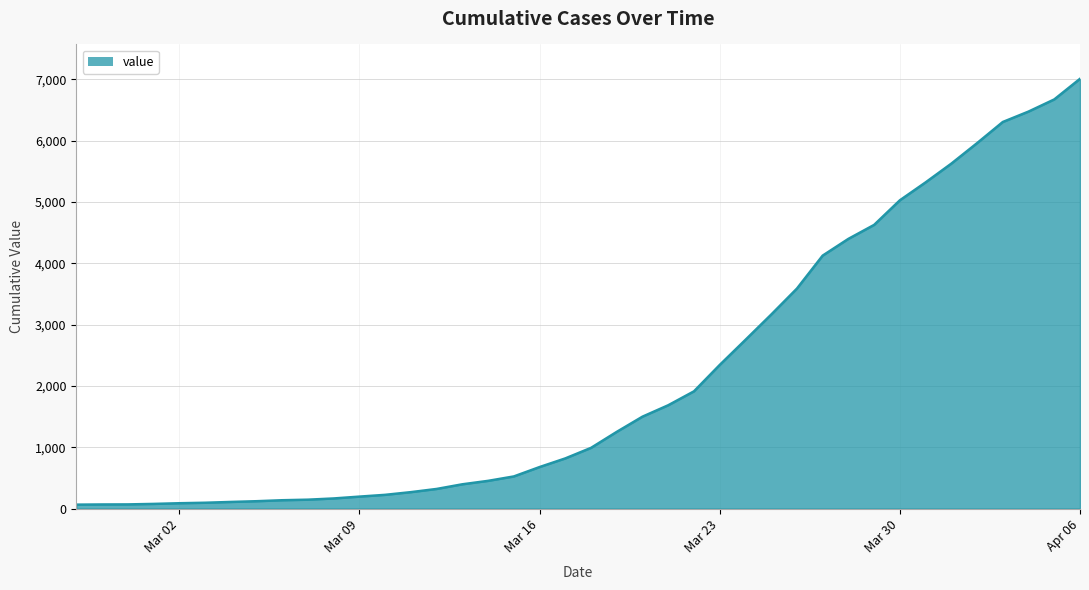

What is the difference between the maximum and minimum values?

6944